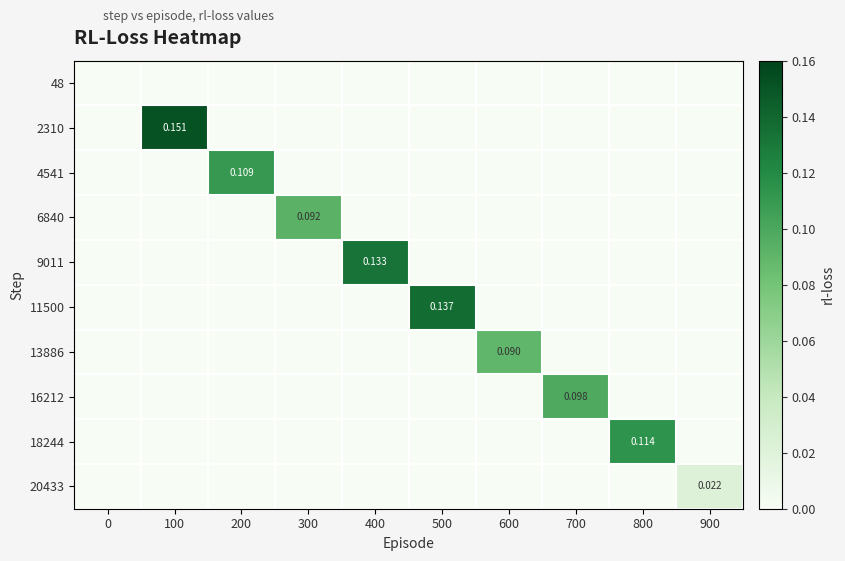

What is the sum of the 11500 values at 500 and 900?

0.1